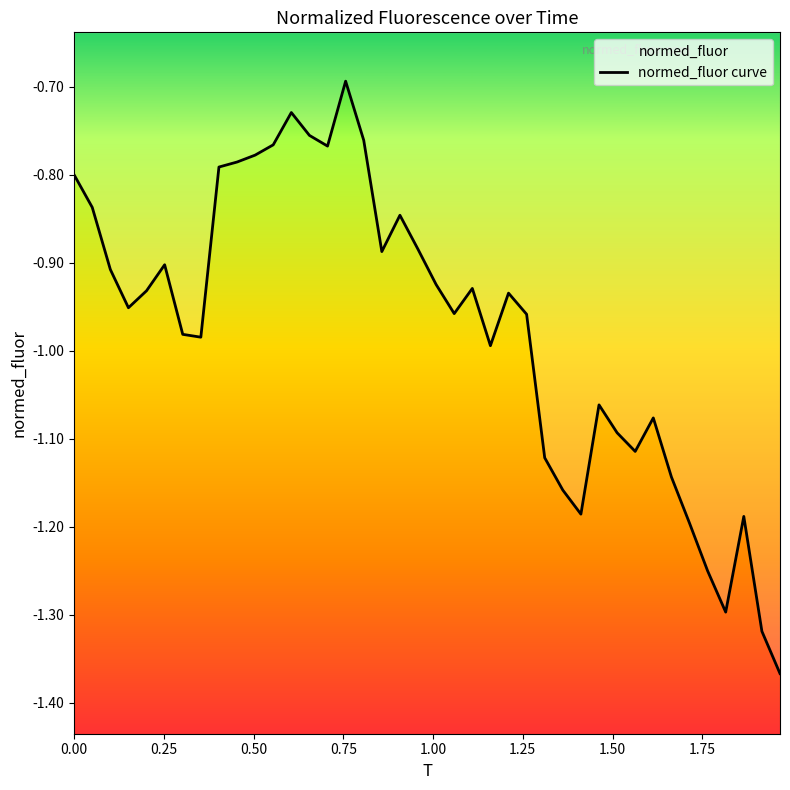

What is the difference between the second highest and minimum values?

0.6